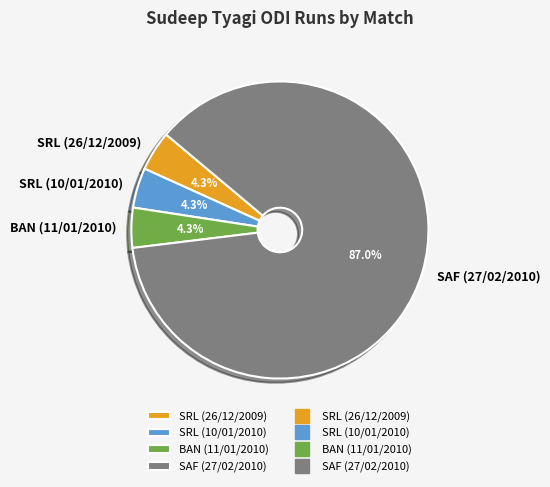

Approximately how many times larger is the value at SRL (10/01/2010) compared to SRL (26/12/2009)?

1.0